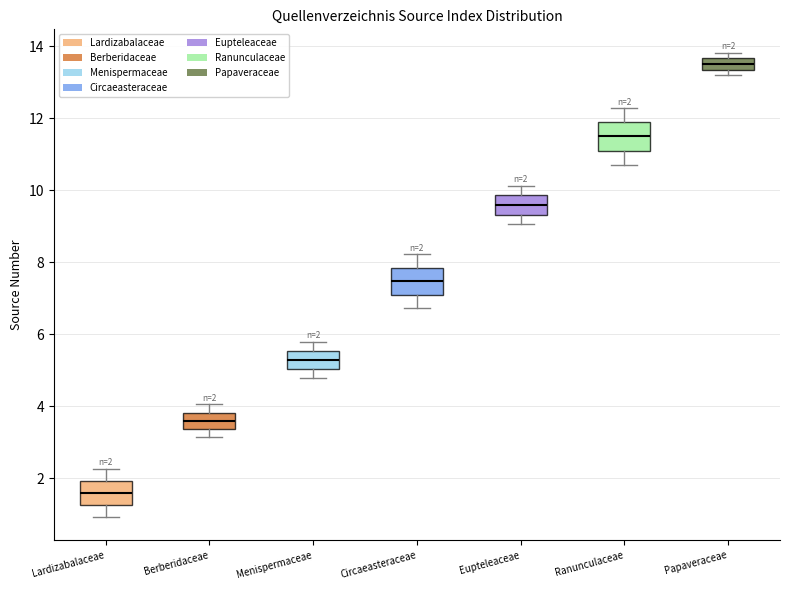

Which box has the lowest median line?

Lardizabalaceae